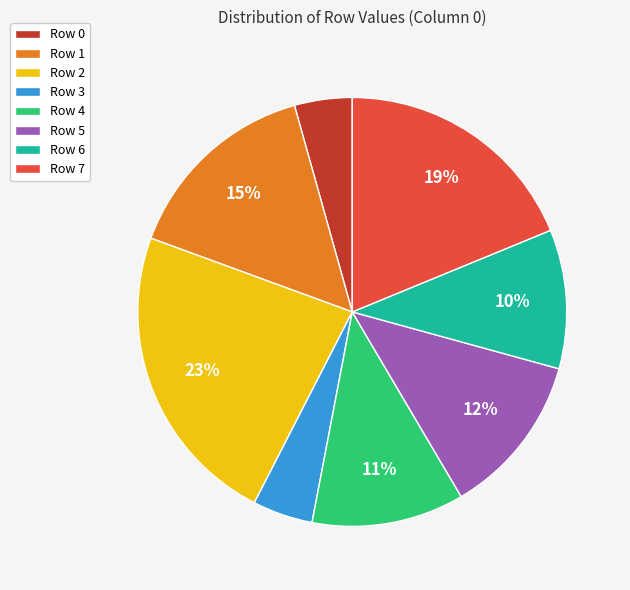

Approximately how many times larger is the value at Row 5 compared to Row 1?

0.8